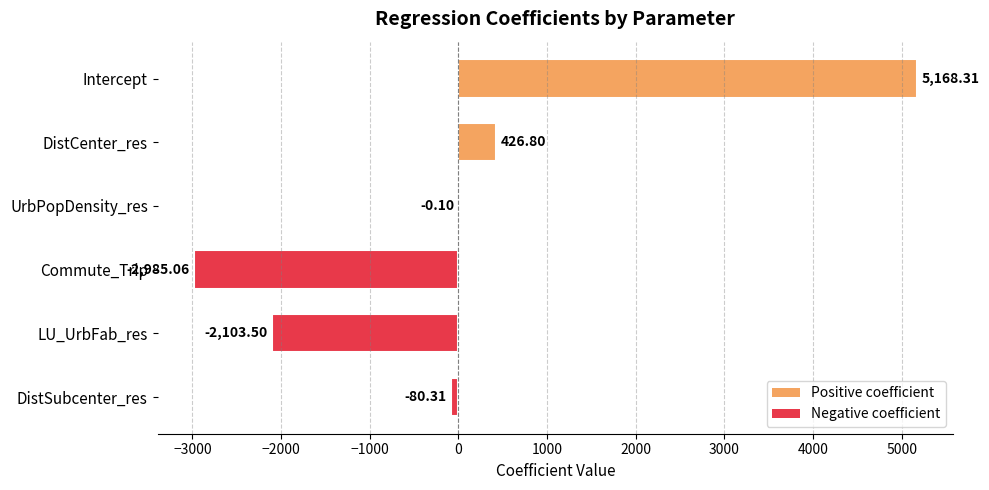

At which label is the value closest to 1091?

DistCenter_res